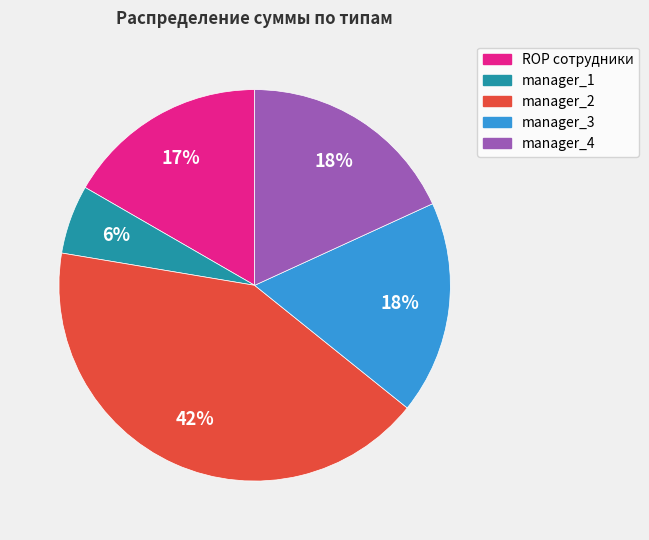

To the nearest percent, what is the difference between the largest and smallest slice percentages?

36%